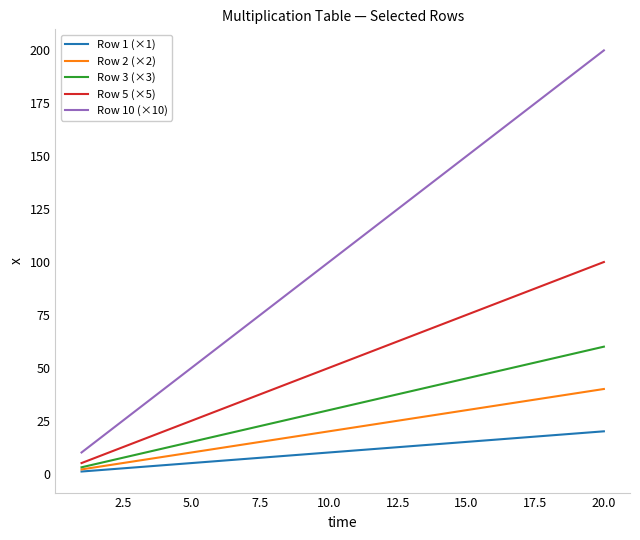

Which series has the largest total across all categories?

Row 10 (×10)